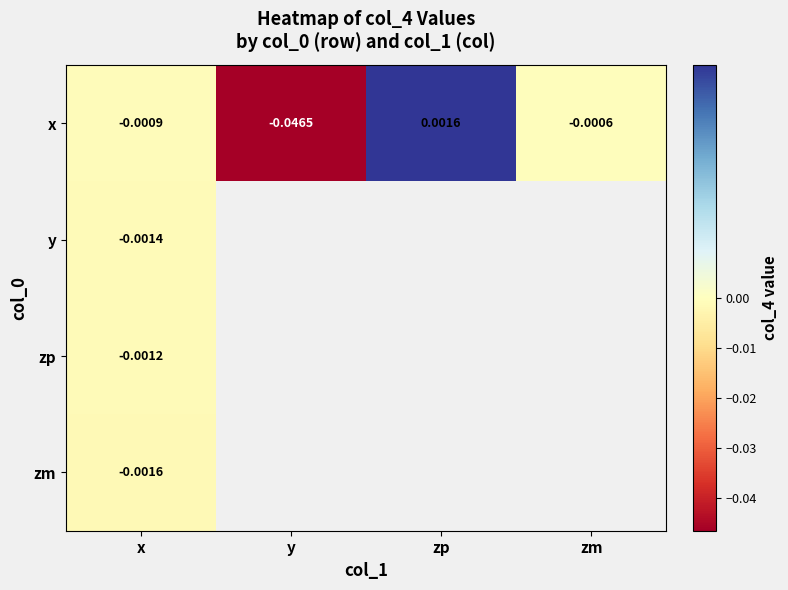

Between x and y, which is larger?

x